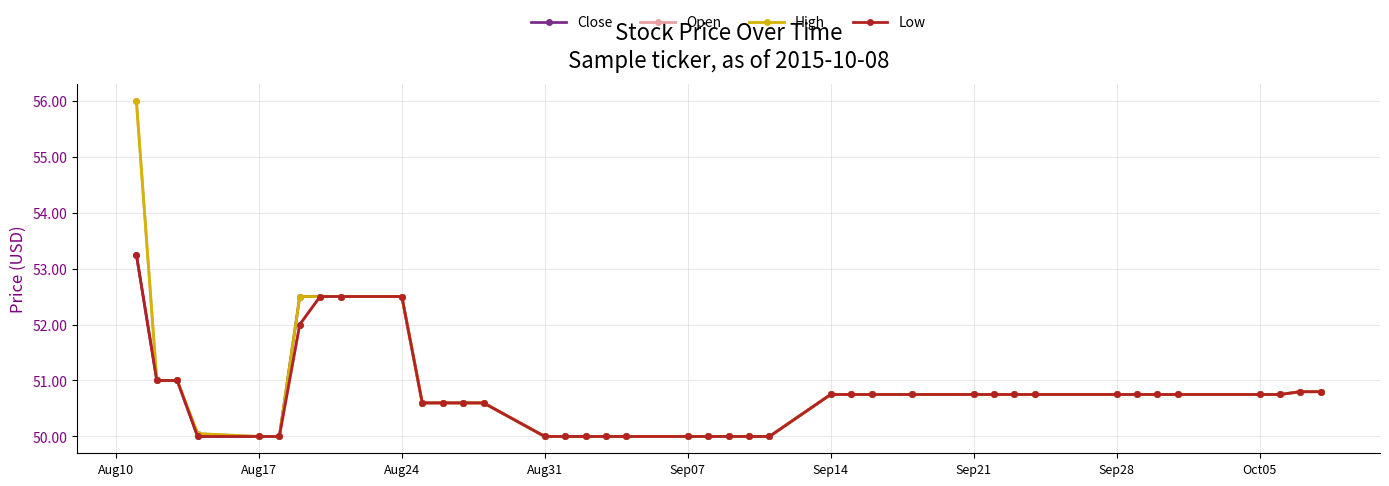

How many data points does each series have?

40